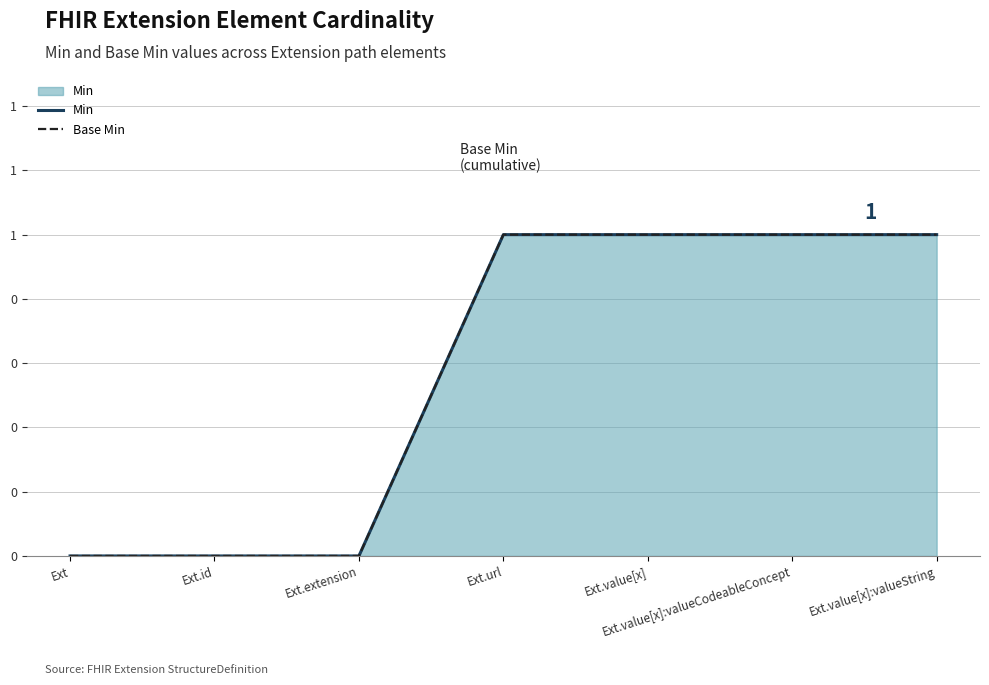

How many Base Min values are between 0 and 1?

7